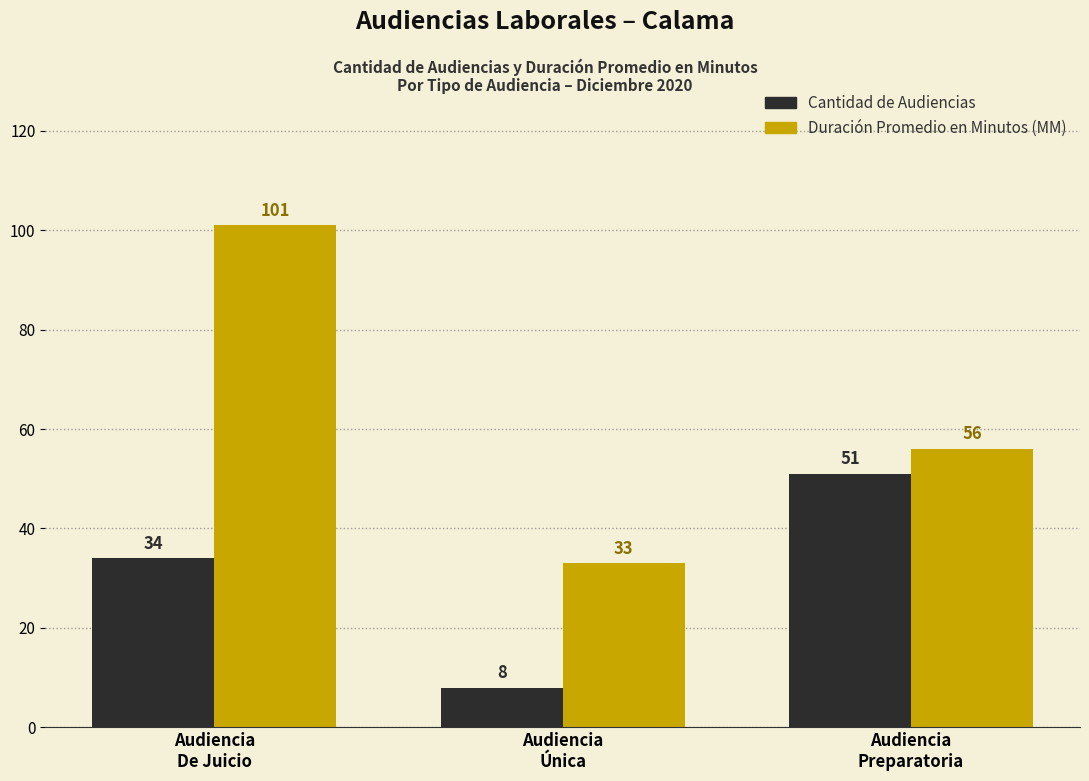

List the labels in order of Cantidad de Audiencias value, largest first.

Audiencia
Preparatoria, Audiencia
De Juicio, Audiencia
Única